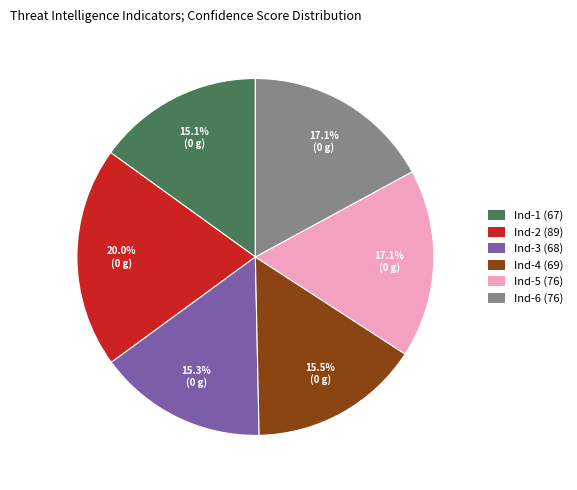

Do Ind-1 (67) and Ind-3 (68) together represent more than half of the pie?

No